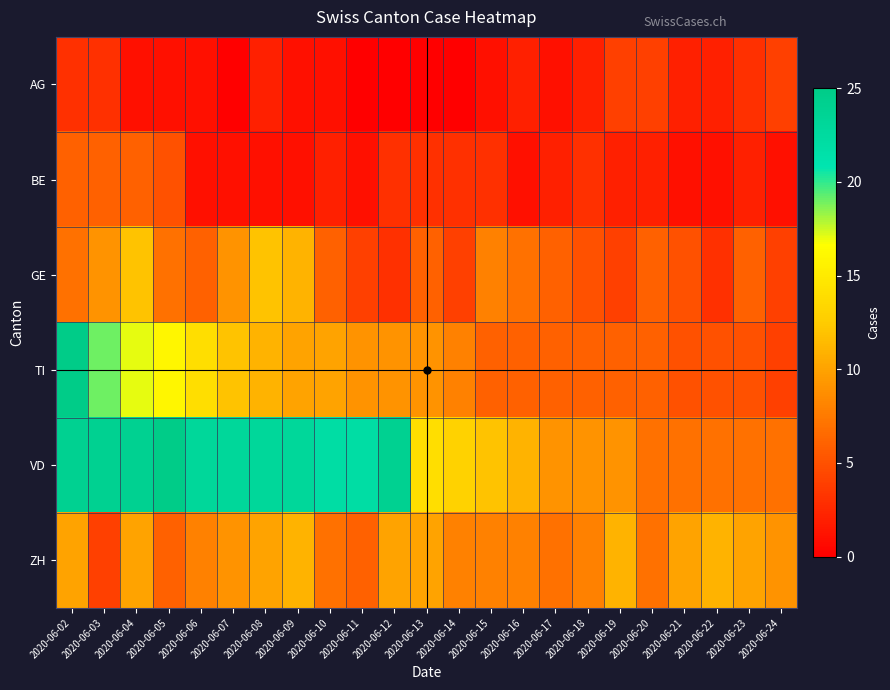

Is it true that VD equals 13 at 2020-06-14?

True